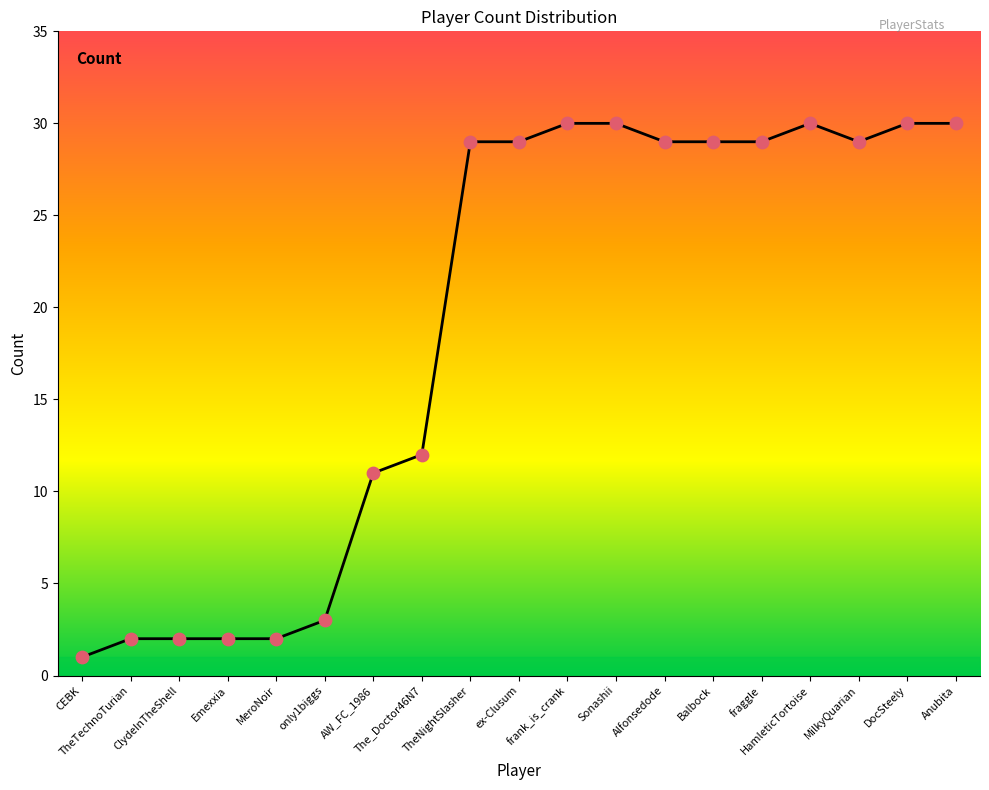

What is the change in value from TheNightSlasher to frank_is_crank?

+1